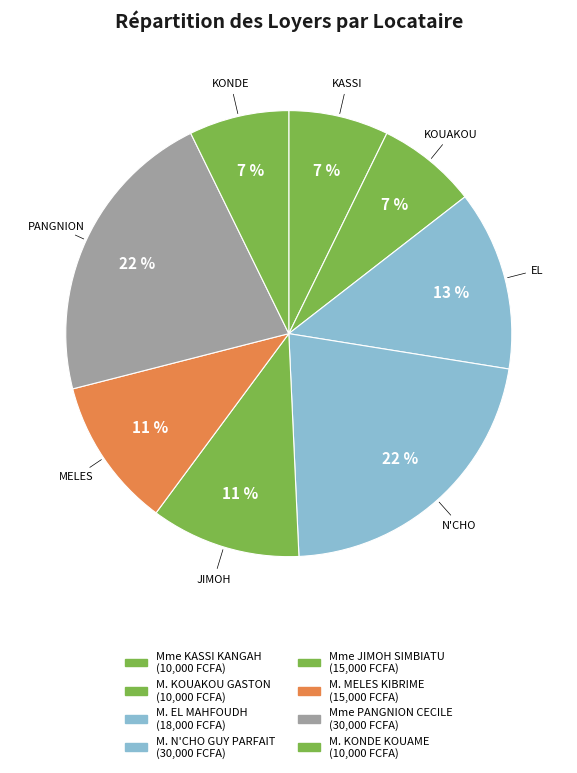

To the nearest percent, what portion does M. KONDE KOUAME represent?

7%